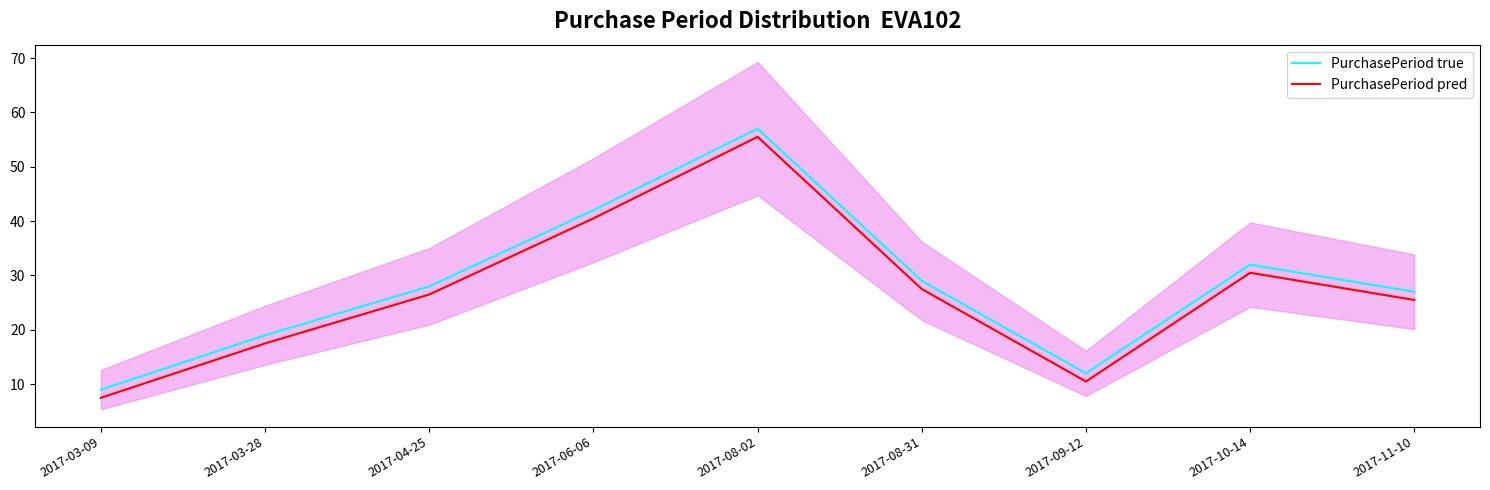

Rank the series at 2017-10-14 from lowest to highest value.

PurchasePeriod pred, PurchasePeriod true